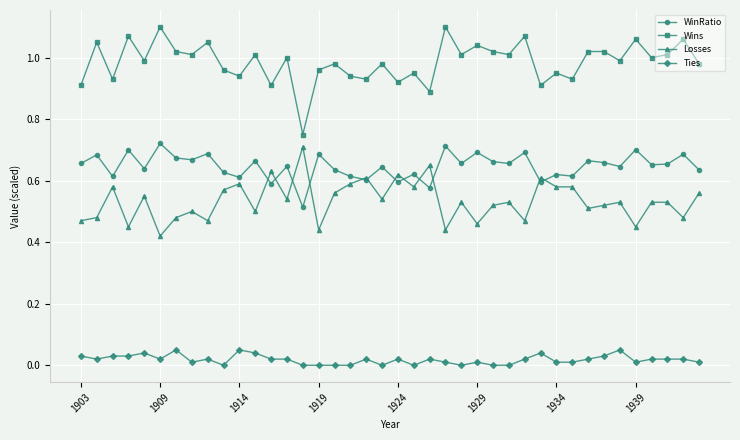

How many data points does each series have?

40